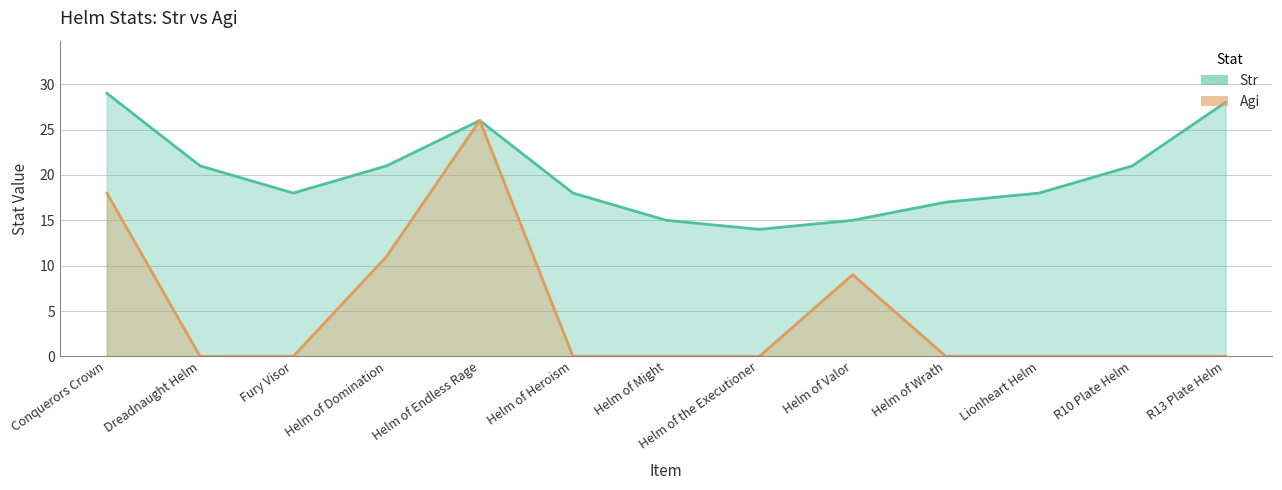

What is the greatest value displayed?

29